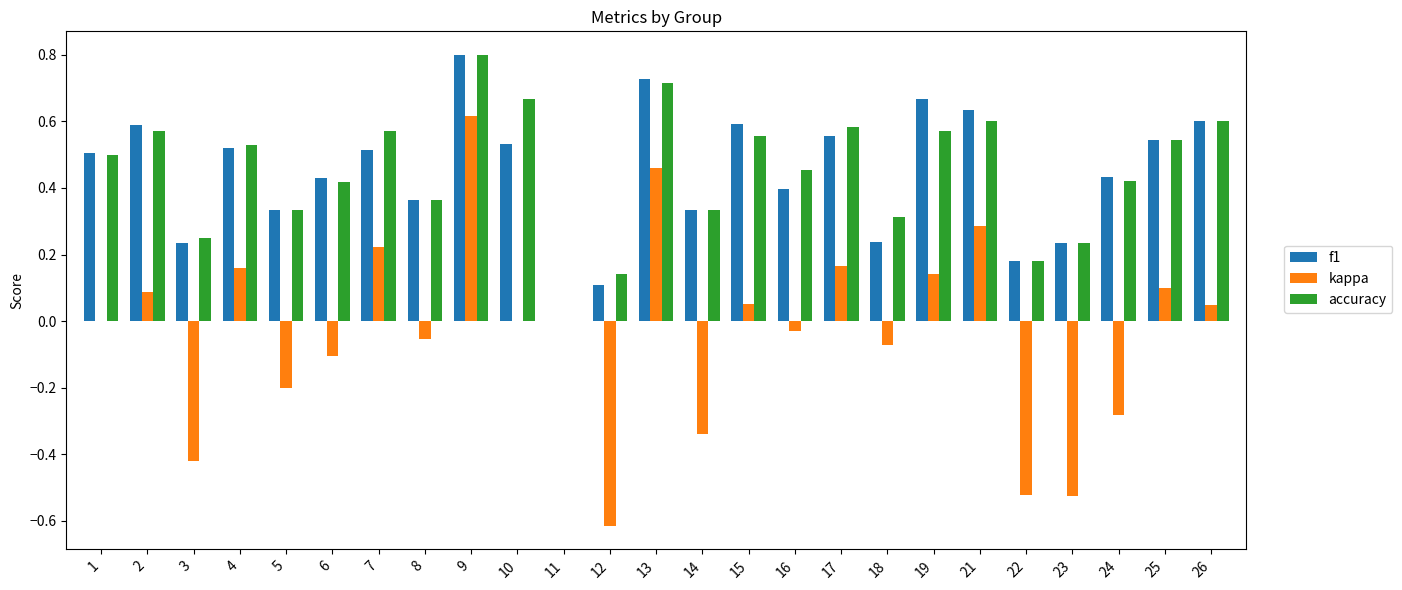

Is it true that kappa equals 0.1 at 19?

True